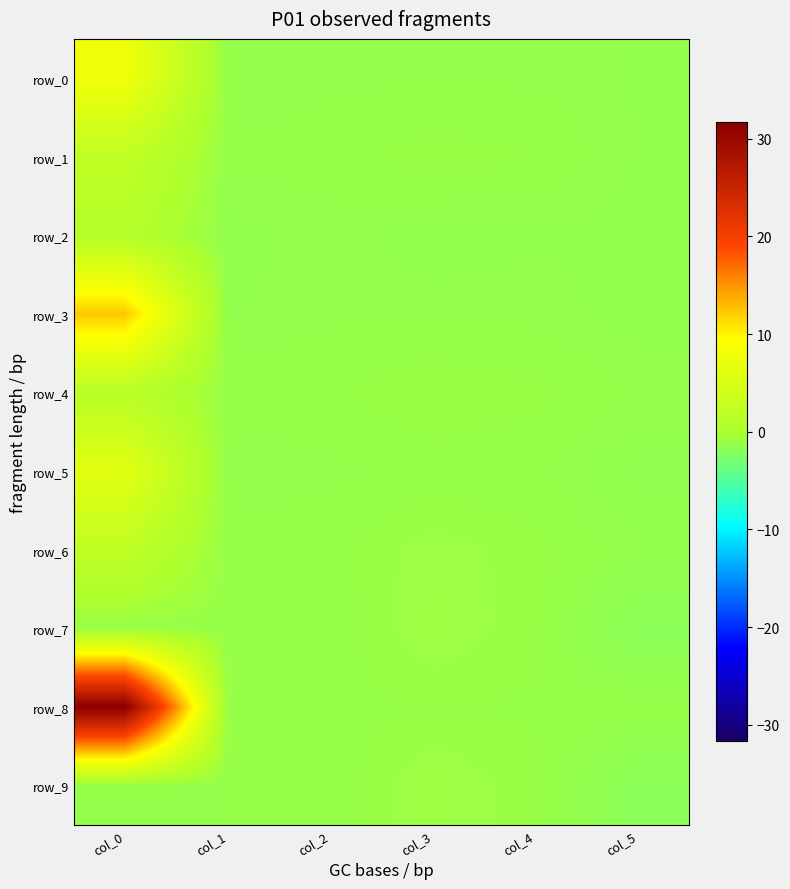

Reading left to right, what are all the values shown in this chart?

row_0: 7.9	-1.3	-1.3	-1.3	-1.3	-1.4
row_1: 2.3	-1.2	-1.2	-1.0	-1.1	-1.4
row_2: 1.0	-1.4	-1.3	-1.4	-1.4	-1.4
row_3: 12.3	-1.4	-1.3	-1.3	-1.3	-1.4
row_4: 1.4	-1.1	-1.1	-1.0	-1.1	-1.3
row_5: 6.2	-1.4	-1.3	-1.2	-1.2	-1.5
row_6: 2.2	-1.1	-1.2	-0.9	-1.1	-1.4
row_7: -1.2	-1.2	-1.2	-0.8	-1.1	-1.8
row_8: 31.7	-1.2	-1.1	-1.1	-1.1	-1.2
row_9: -1.4	-1.2	-1.2	-0.8	-1.1	-1.8